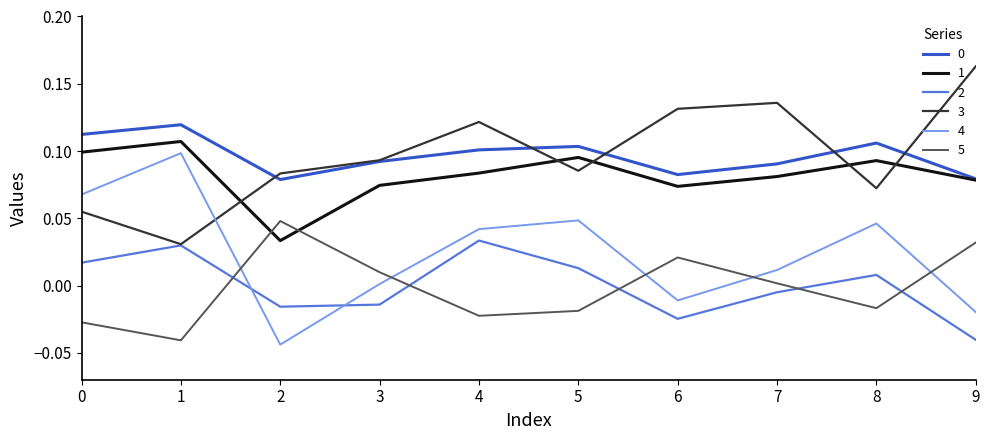

True or false: 3 and 5 intersect in this chart.

False